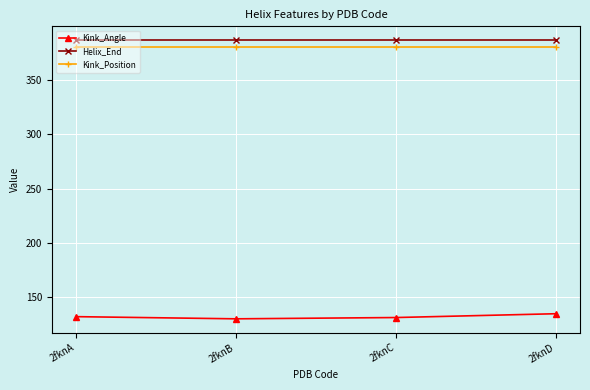

At how many categories does at least one series exceed 193?

4